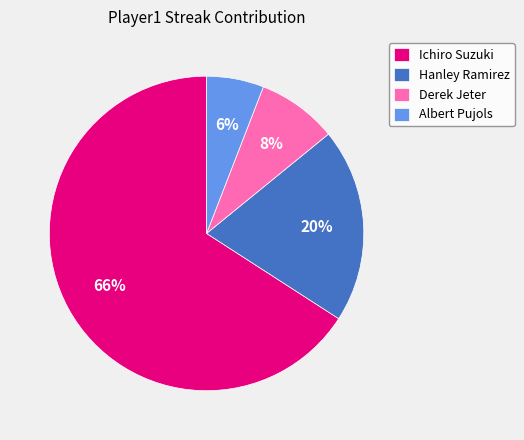

To the nearest percent, what percentage of the pie is Ichiro Suzuki?

66%